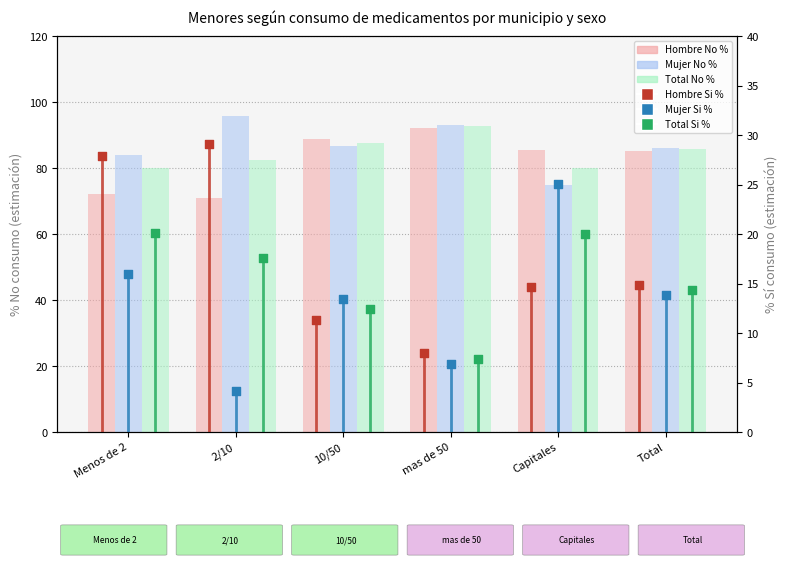

What is the total value across all series at 10/50?

300.0